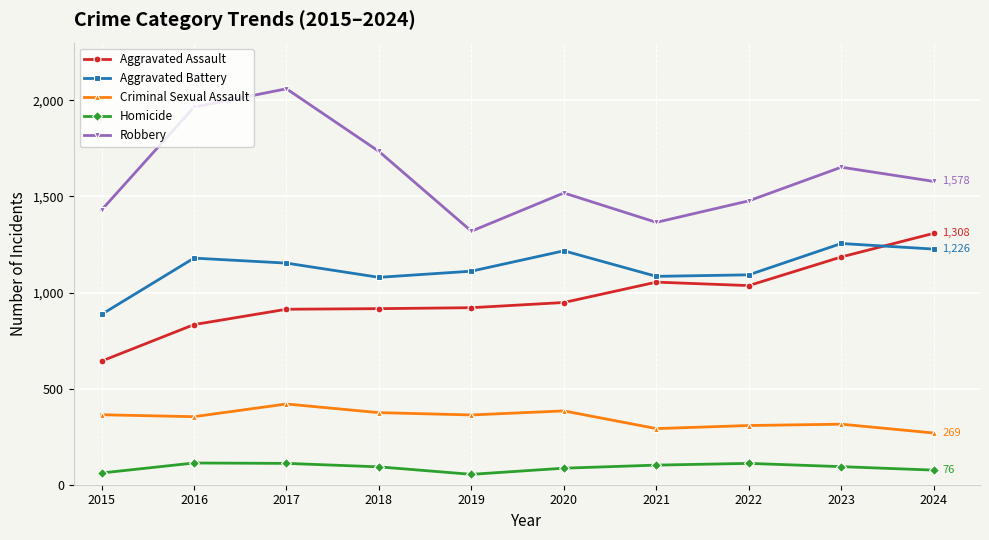

What is the value of the Criminal Sexual Assault point at the 3rd from the left?

420